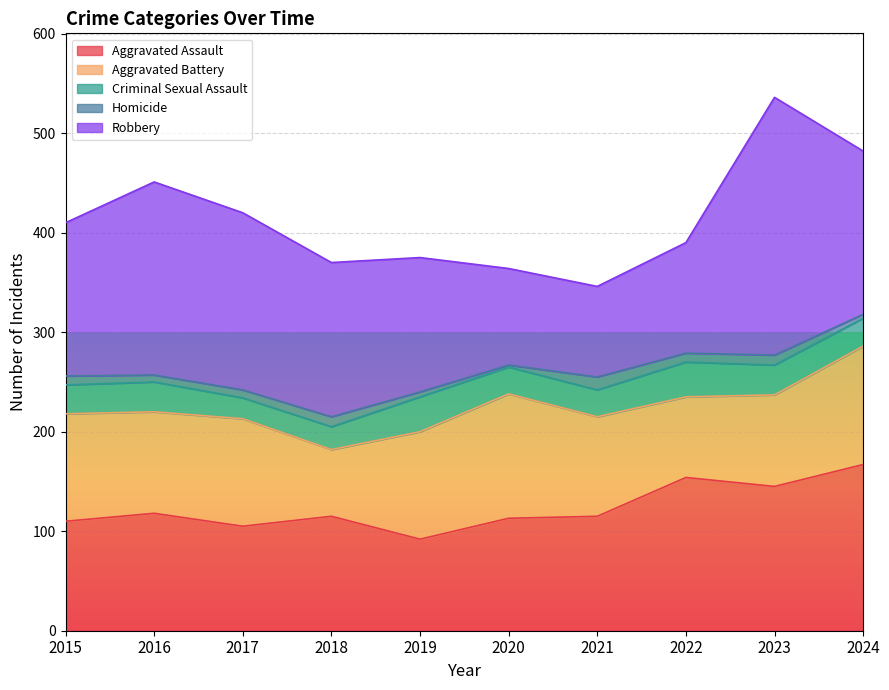

Which has a higher value, 2020 or 2022?

2022